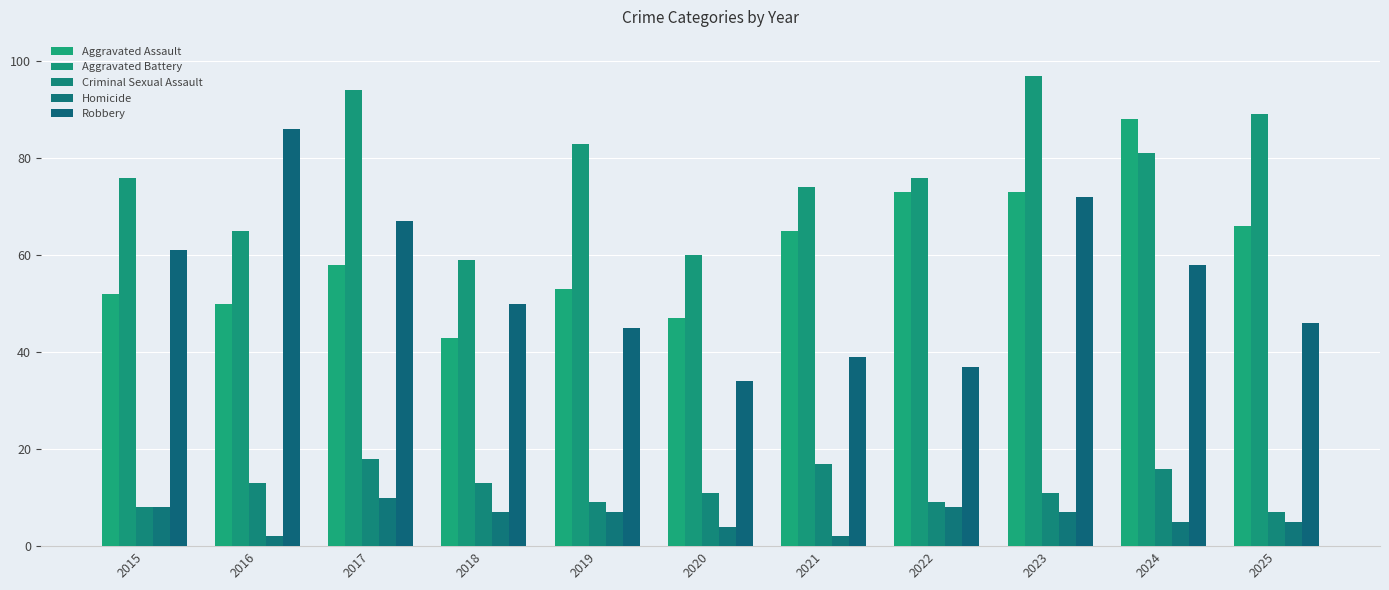

Count the number of data series in this chart.

5